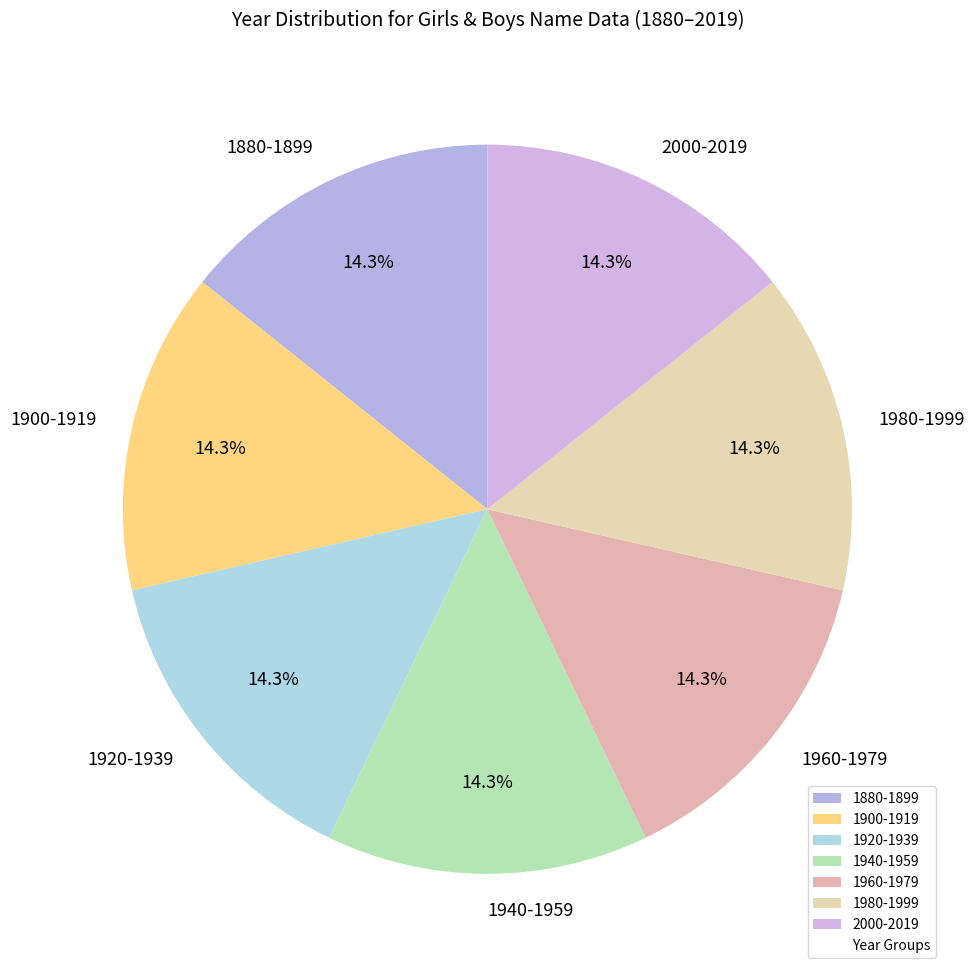

To the nearest percent, what is the combined percentage of 2000-2019 and 1960-1979?

29%